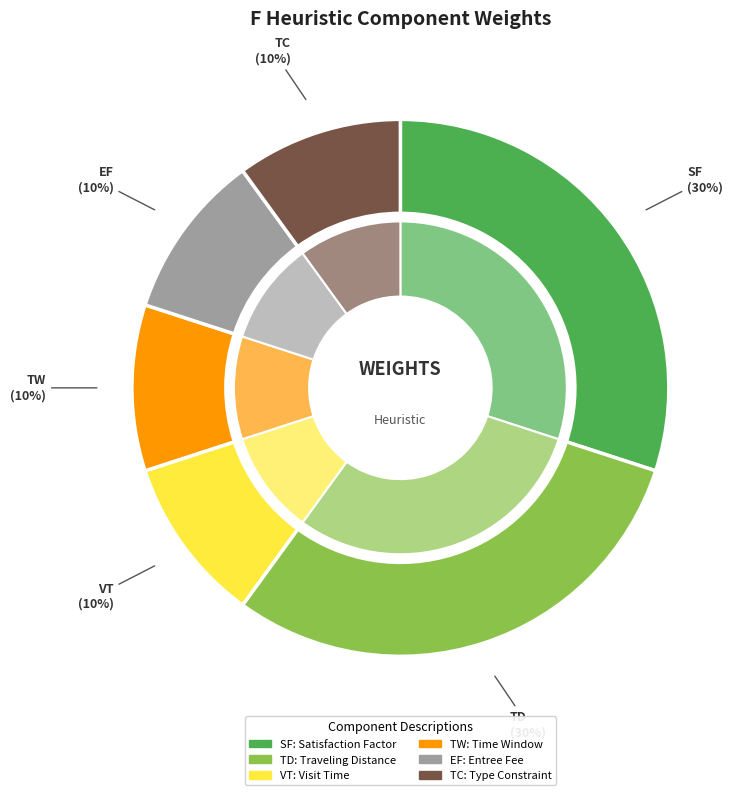

True or false: TW accounts for 10% of the total.

True